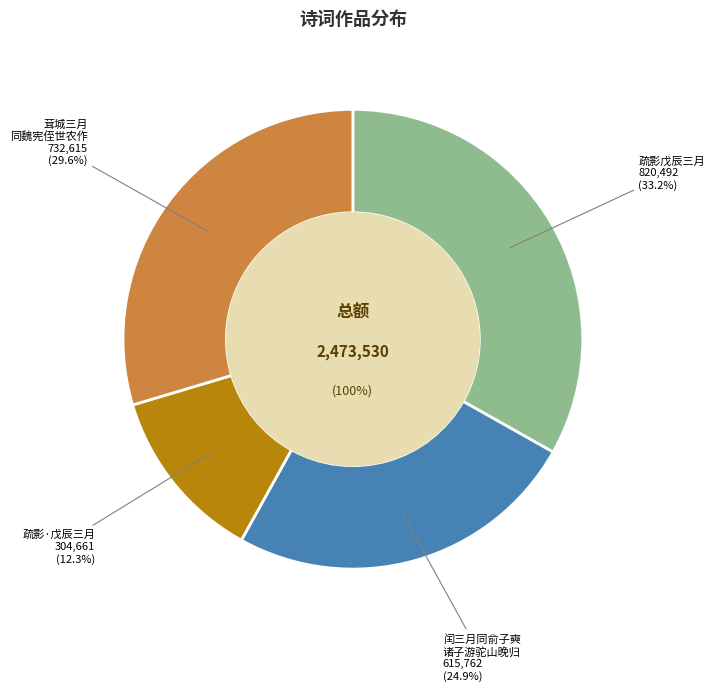

Count the number of slices in the pie.

4